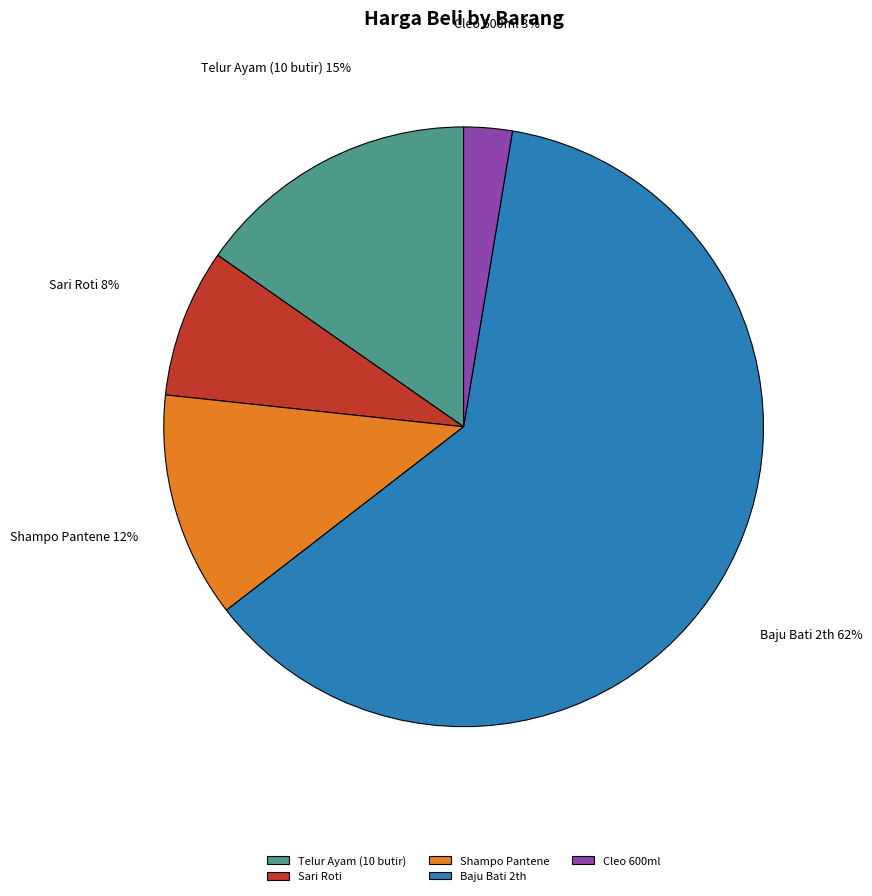

Is it true that Telur Ayam (10 butir) is 4% of the pie?

False